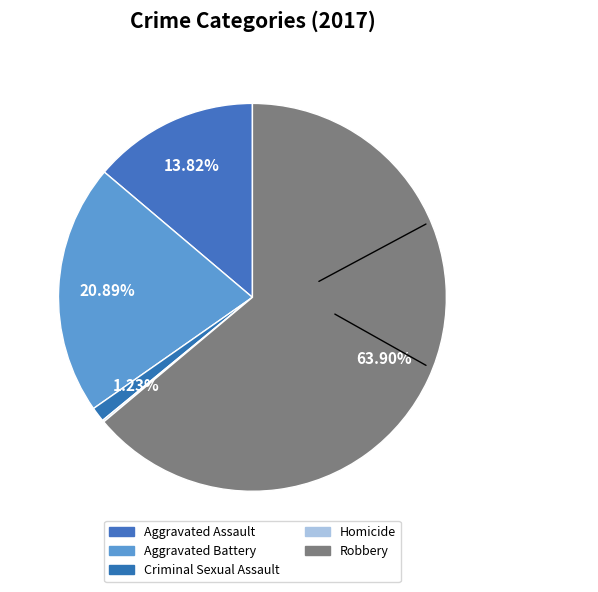

Count the number of slices in the pie.

5